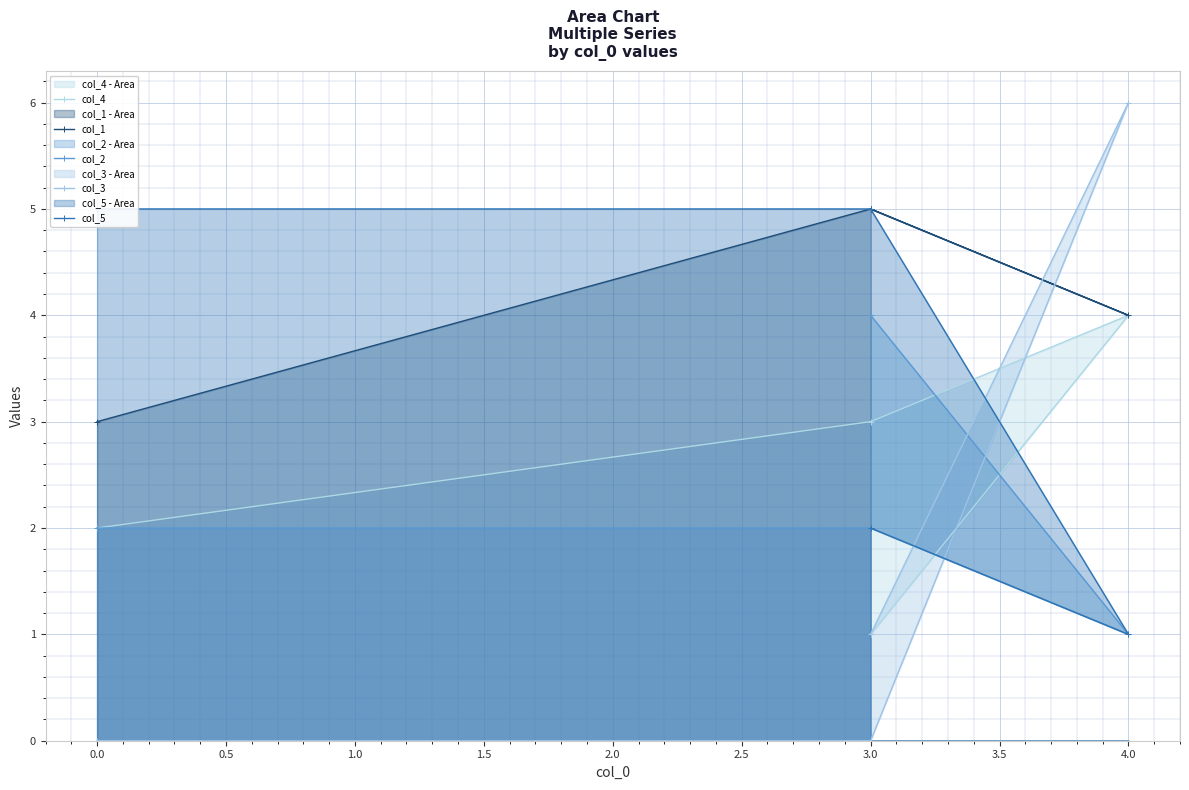

The value of col_3 at 0.0 is 4. True or false?

False